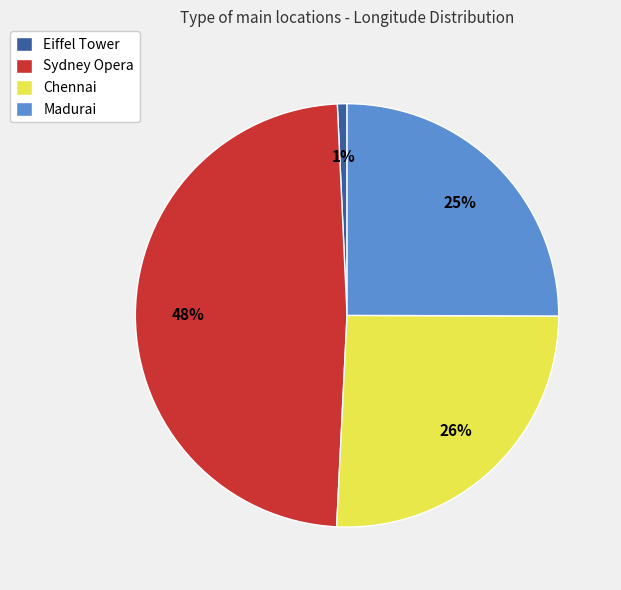

What percentage is the Chennai slice, to the nearest percent?

26%